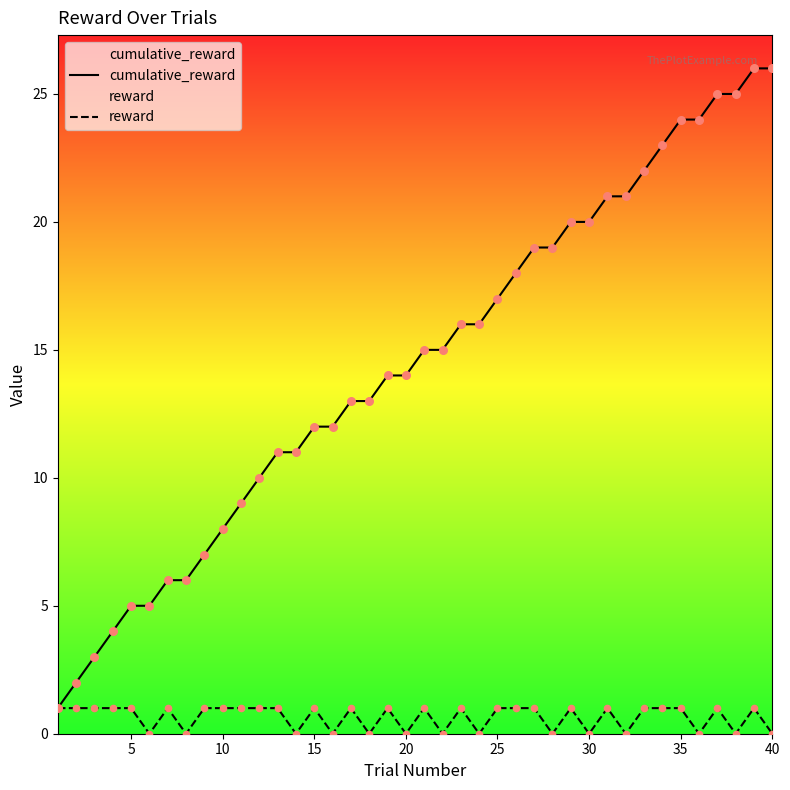

Which series has the largest total across all categories?

cumulative_reward